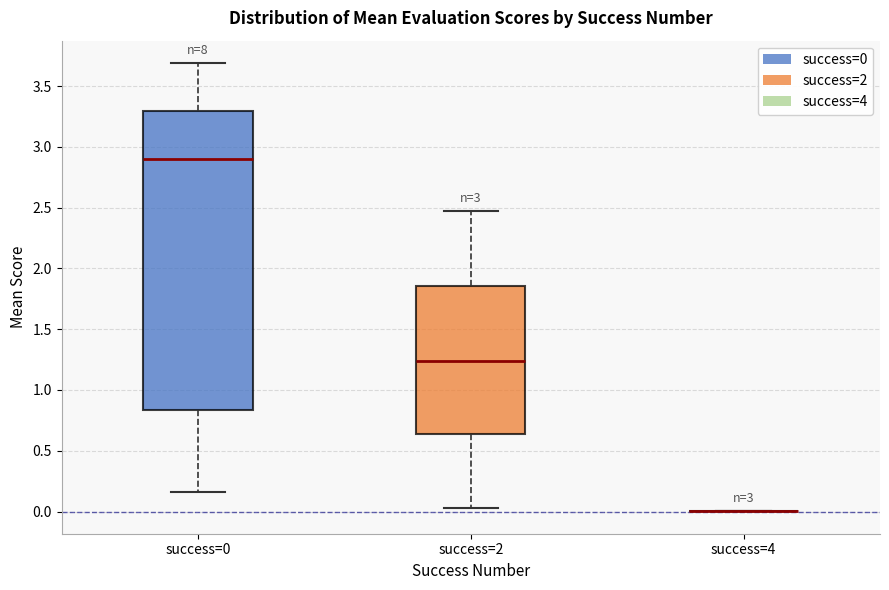

Comparing the boxes themselves (not the whiskers), which one is the tallest?

success=0